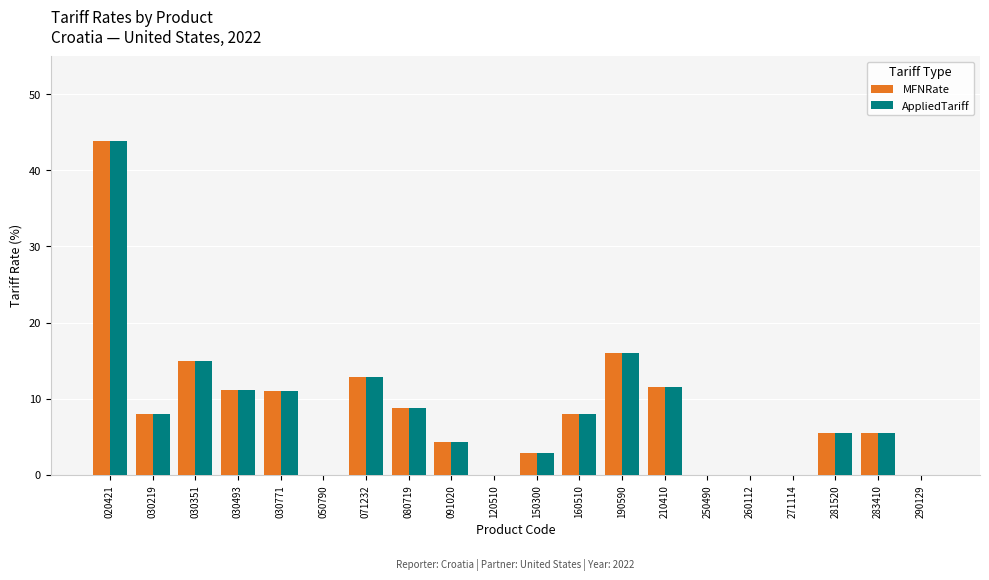

Which category has the highest value across all series?

020421